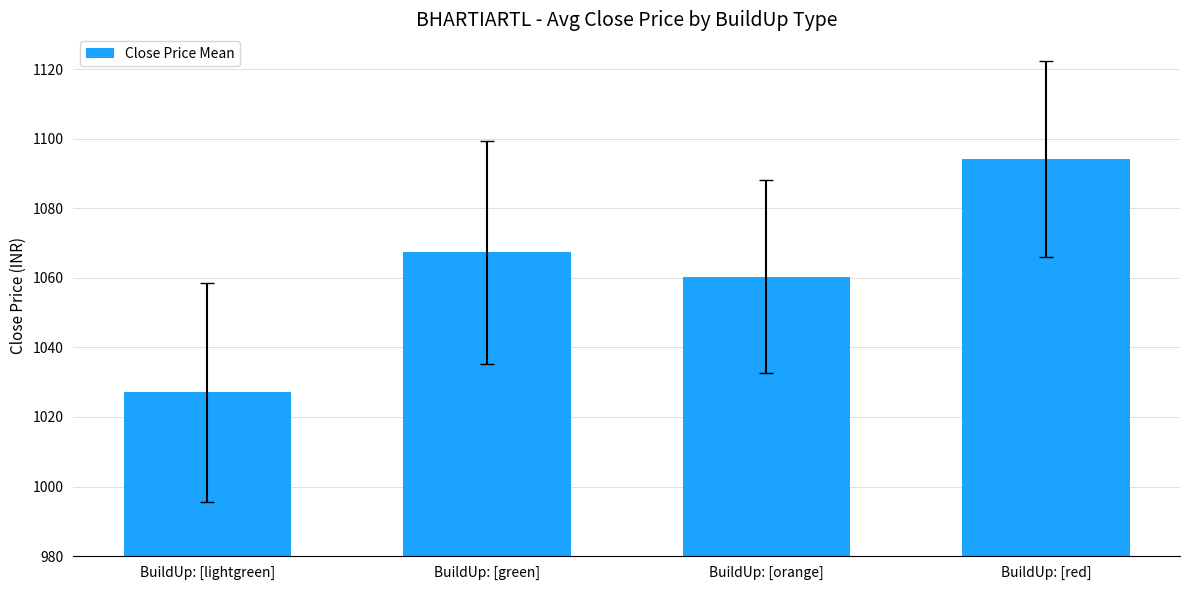

What is the ratio of the value at BuildUp: [lightgreen] to the value at BuildUp: [red]?

0.9